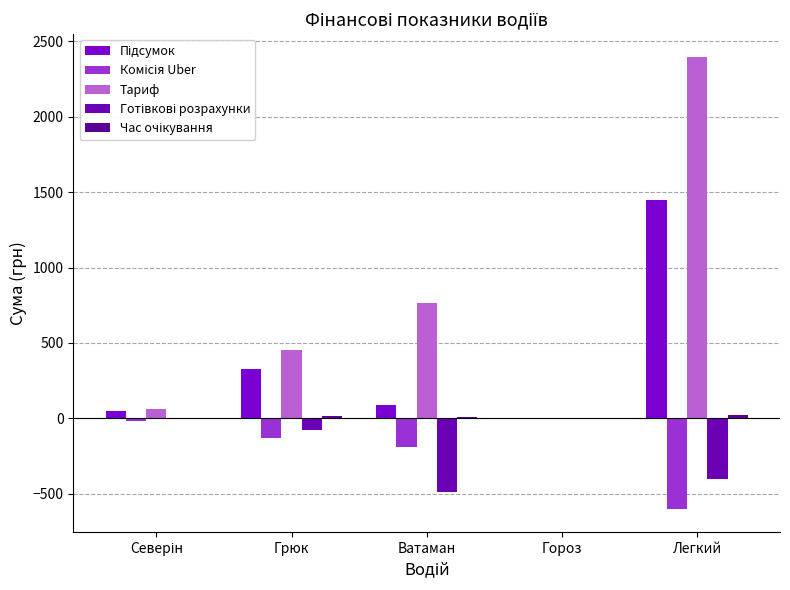

Does the chart contain stacked bars?

No